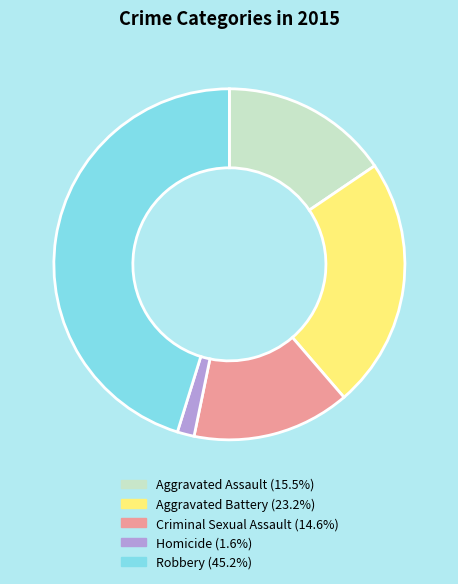

What is the smallest slice in the pie chart?

Homicide